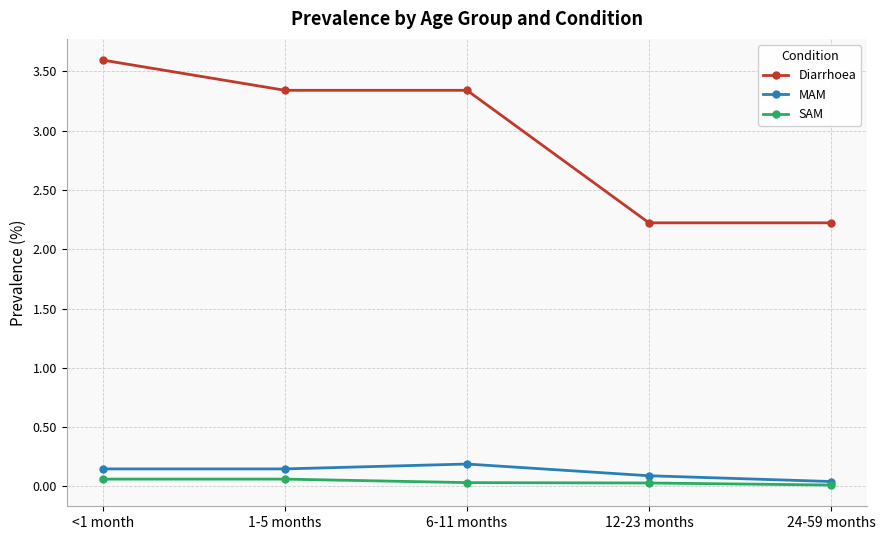

Rank the series at <1 month from lowest to highest value.

SAM, MAM, Diarrhoea